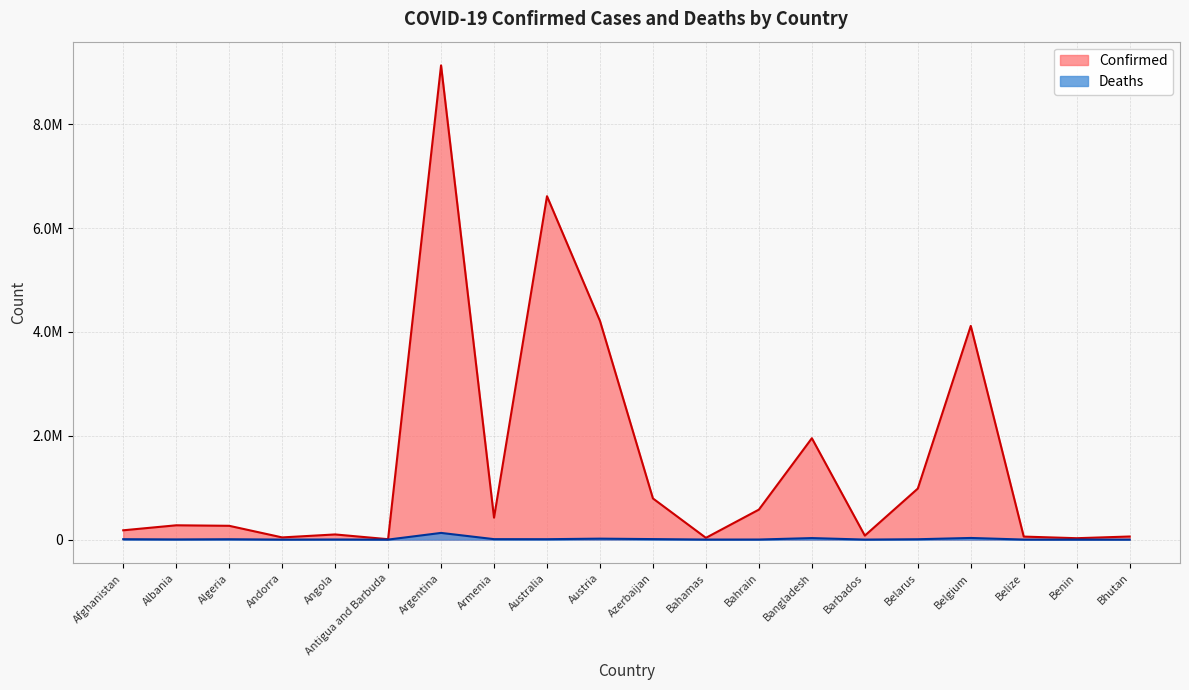

What are all the series names shown in the legend?

Confirmed, Deaths